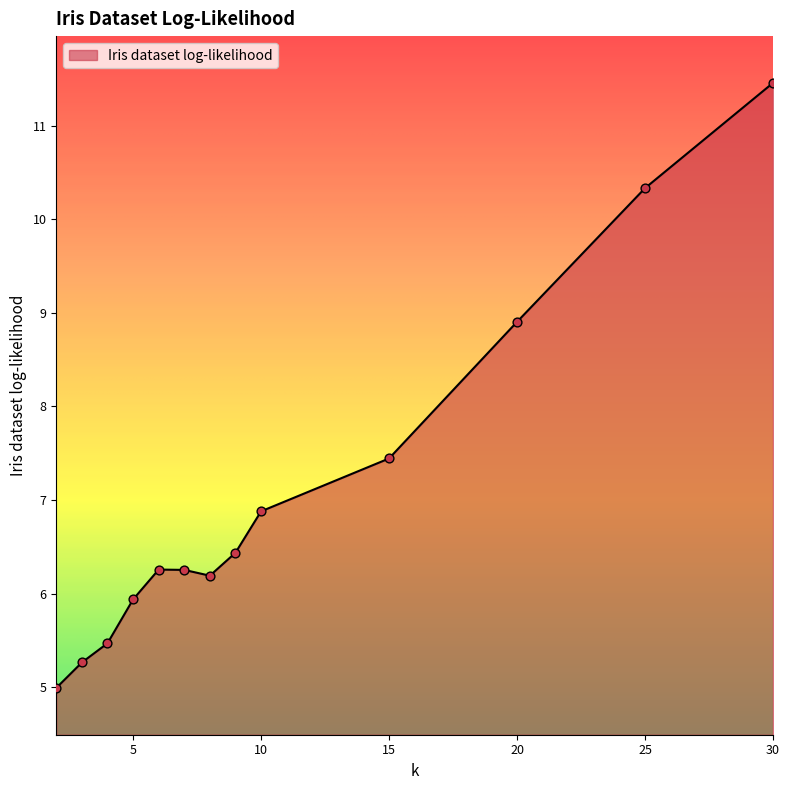

What is the difference between the maximum and minimum values?

6.5